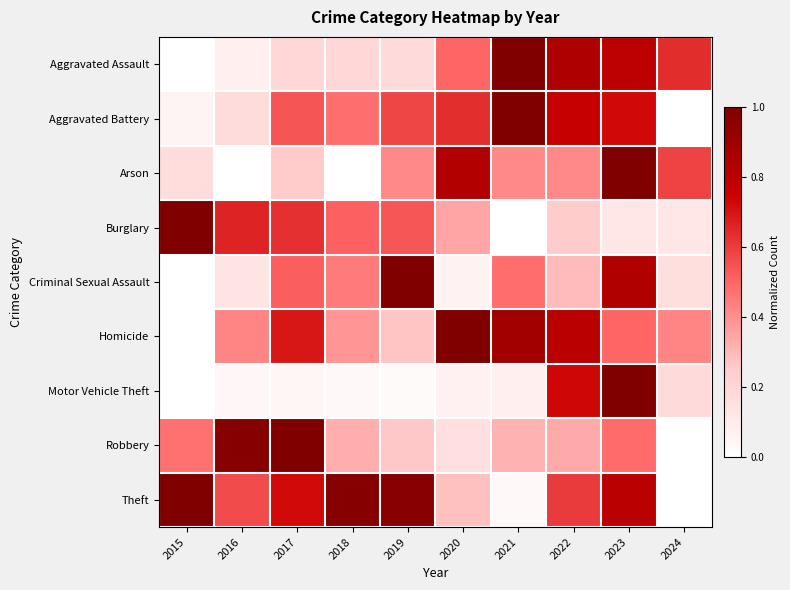

Reading left to right, what are all the values shown in this chart?

Aggravated Assault: 2015=0.0	2016=0.1	2017=0.2	2018=0.2	2019=0.2	2020=0.5	2021=1.0	2022=0.8	2023=0.8	2024=0.6
Aggravated Battery: 2015=0.1	2016=0.2	2017=0.5	2018=0.5	2019=0.6	2020=0.6	2021=1.0	2022=0.8	2023=0.7	2024=0.0
Arson: 2015=0.2	2016=0.0	2017=0.2	2018=0.0	2019=0.4	2020=0.8	2021=0.4	2022=0.4	2023=1.0	2024=0.6
Burglary: 2015=1.0	2016=0.7	2017=0.6	2018=0.5	2019=0.5	2020=0.3	2021=0.0	2022=0.2	2023=0.1	2024=0.1
Criminal Sexual Assault: 2015=0.0	2016=0.1	2017=0.5	2018=0.5	2019=1.0	2020=0.1	2021=0.5	2022=0.3	2023=0.8	2024=0.2
Homicide: 2015=0.0	2016=0.4	2017=0.7	2018=0.4	2019=0.3	2020=1.0	2021=0.9	2022=0.8	2023=0.5	2024=0.4
Motor Vehicle Theft: 2015=0.0	2016=0.0	2017=0.0	2018=0.0	2019=0.0	2020=0.1	2021=0.1	2022=0.7	2023=1.0	2024=0.2
Robbery: 2015=0.5	2016=1.0	2017=1.0	2018=0.3	2019=0.3	2020=0.2	2021=0.3	2022=0.3	2023=0.5	2024=0.0
Theft: 2015=1.0	2016=0.6	2017=0.7	2018=1.0	2019=1.0	2020=0.3	2021=0.0	2022=0.6	2023=0.8	2024=0.0